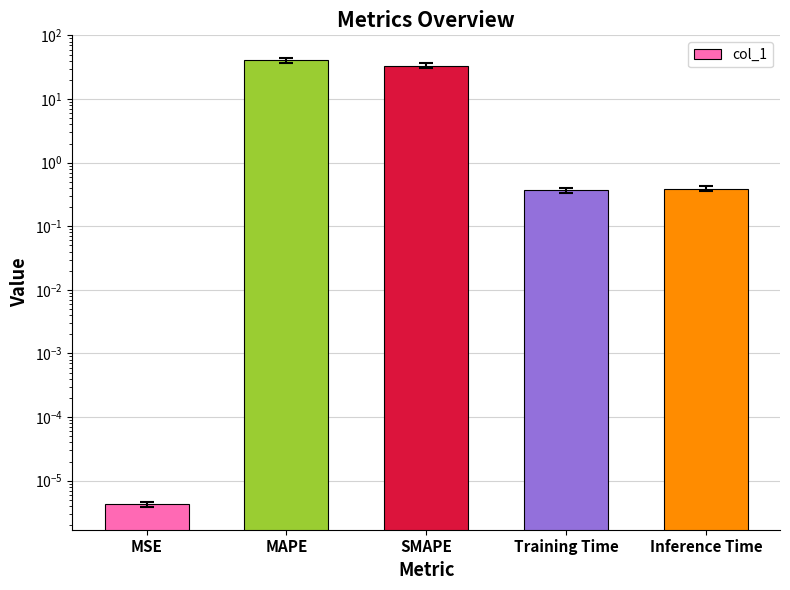

What is the sum of the values at SMAPE and MAPE?

74.1